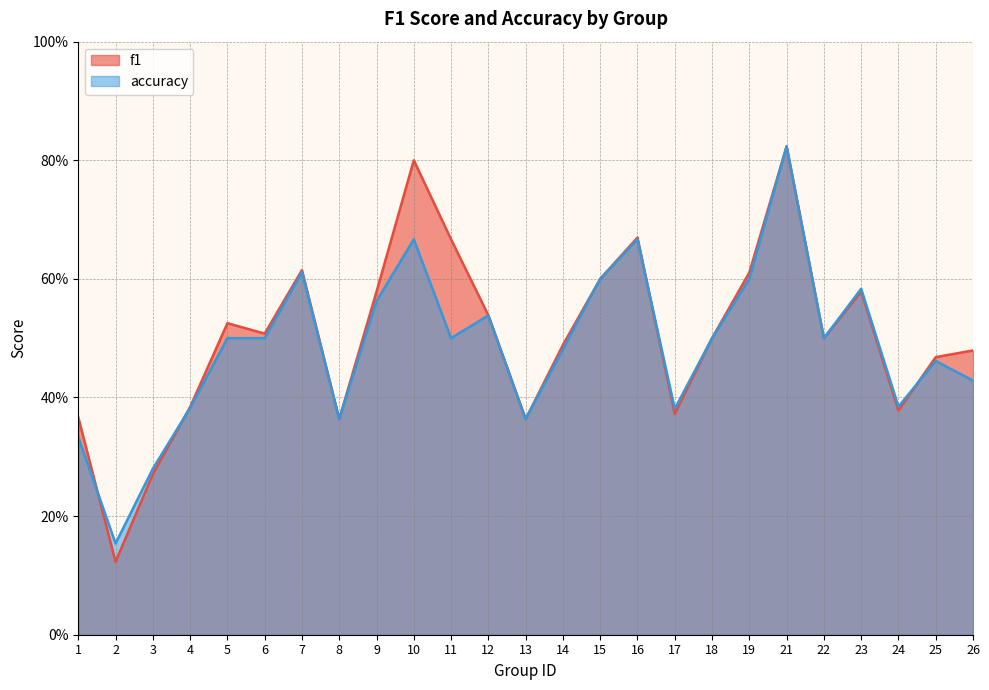

What are all the series names shown in the legend?

f1, accuracy